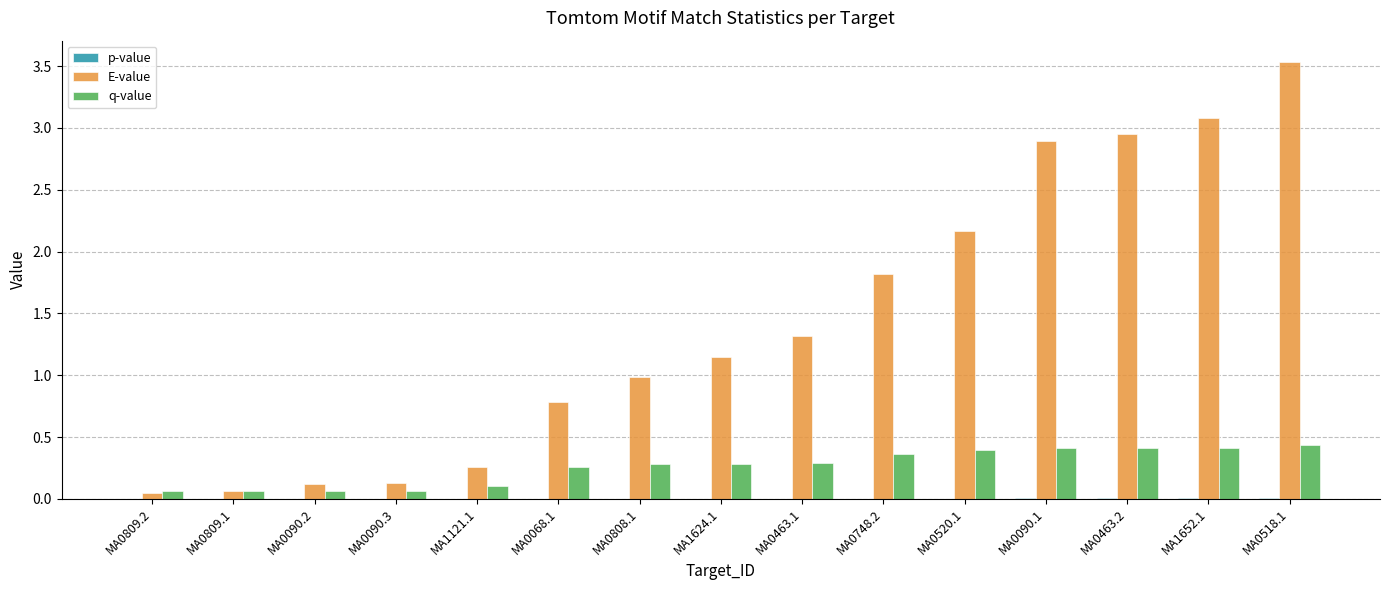

Which category has the highest value across all series?

MA0518.1